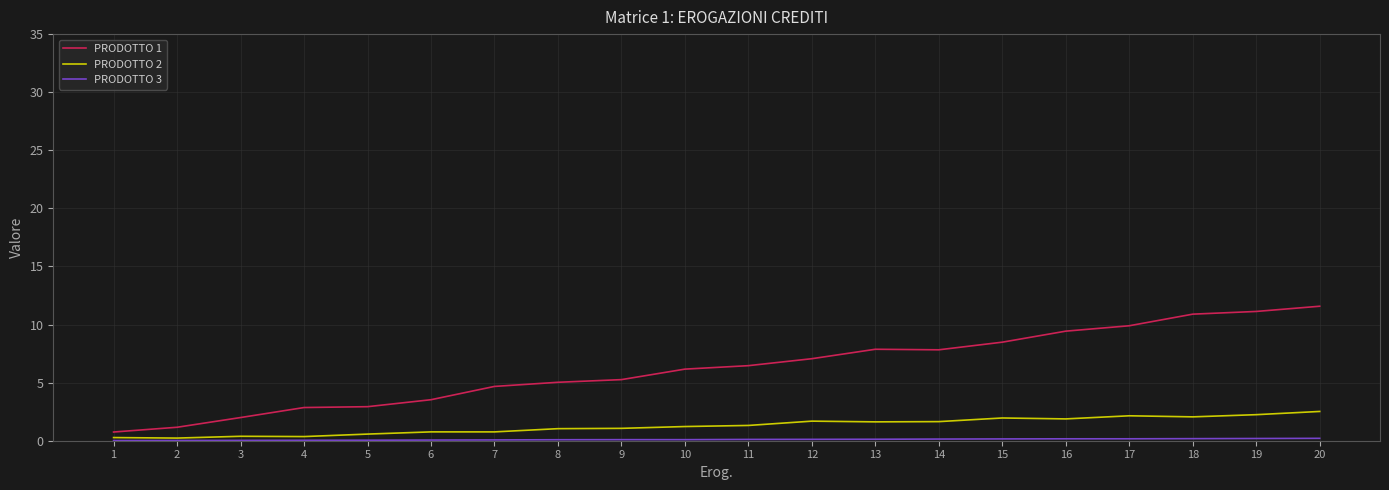

What is the maximum value for PRODOTTO 2?

2.5